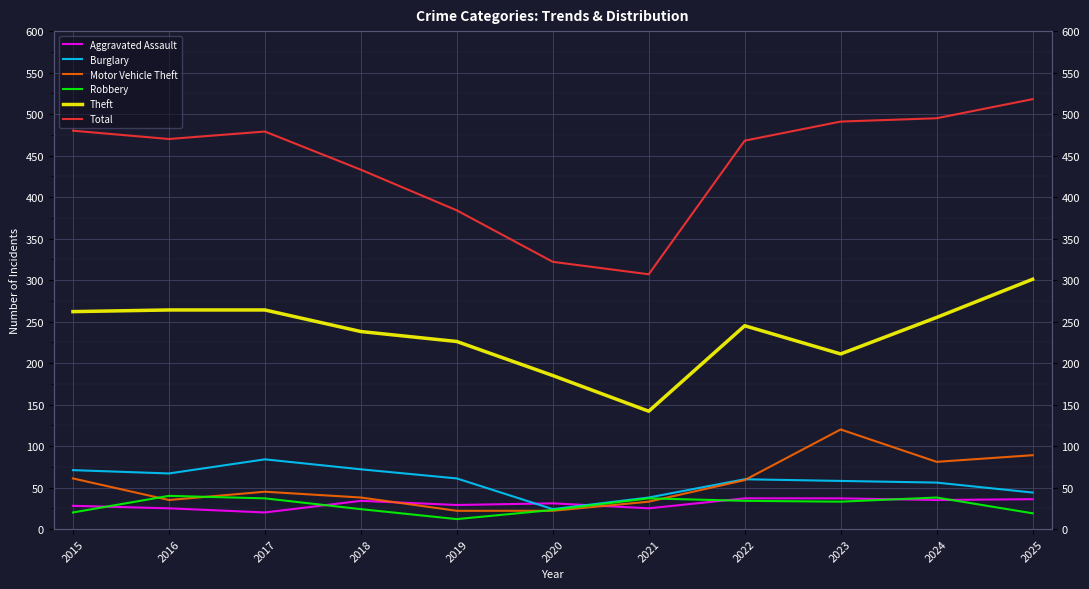

The value of Motor Vehicle Theft at 2022 is 83. True or false?

False